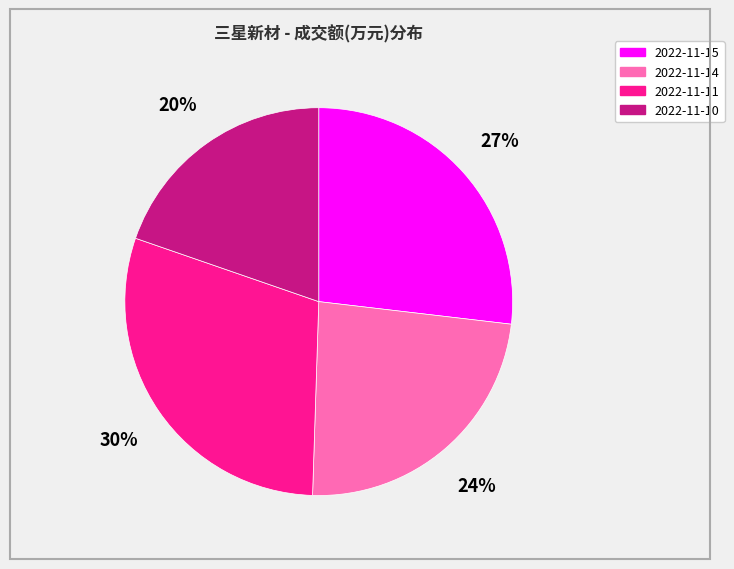

How many segments does this pie chart have?

4